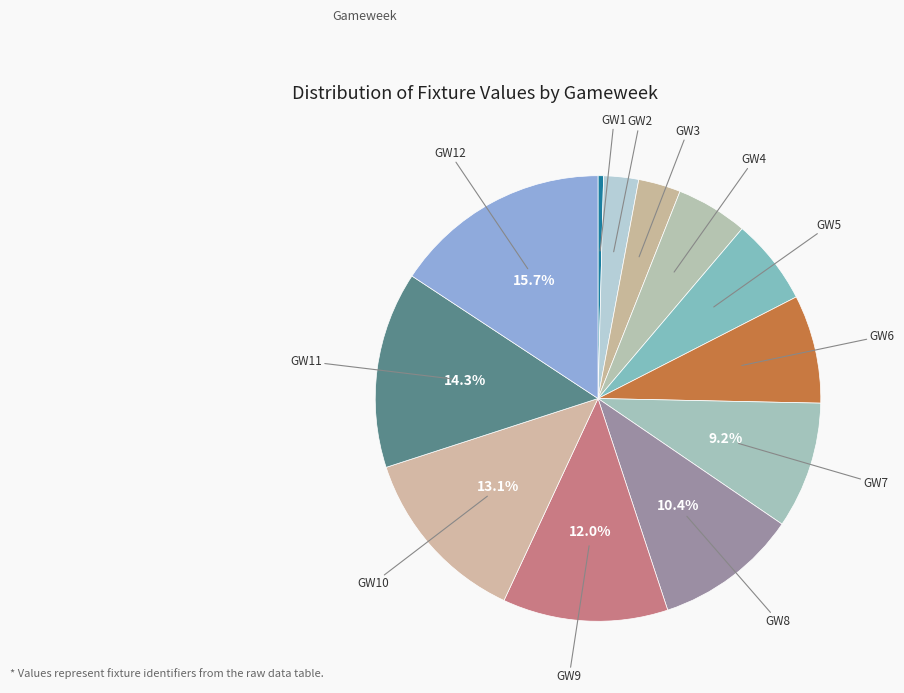

Count the number of slices in the pie.

12